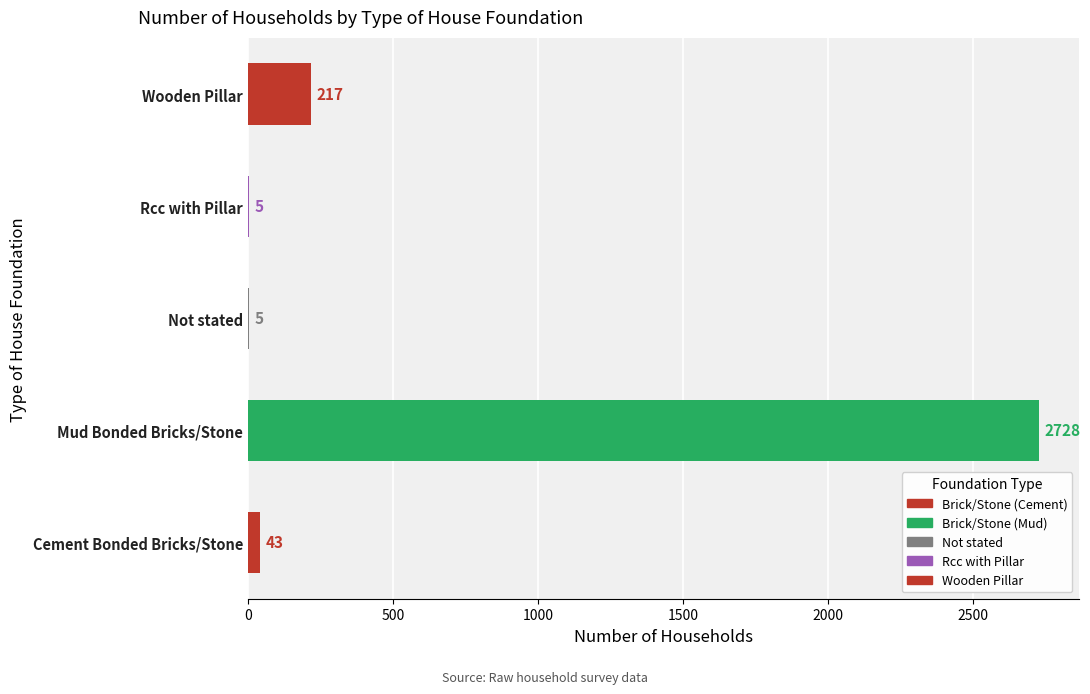

What is the sum of all values?

2998